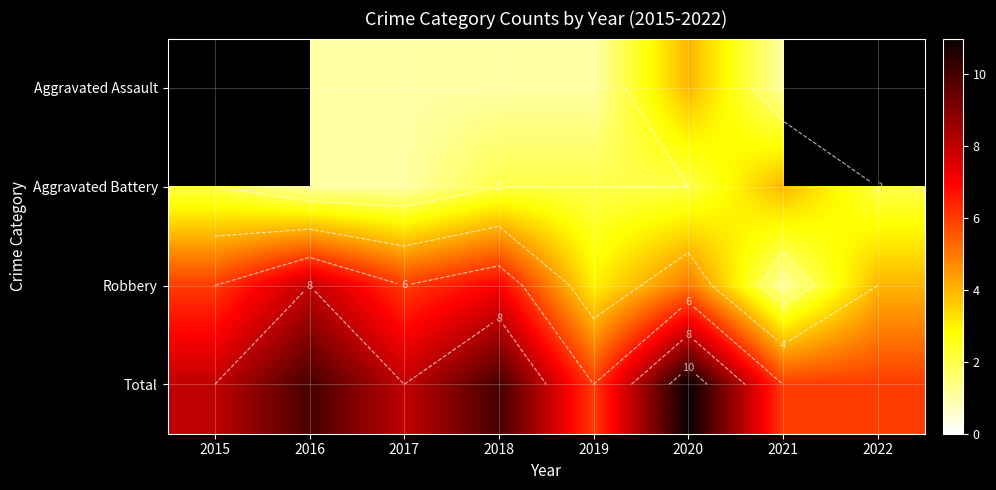

What is the difference between the Robbery values at 2020 and 2021?

4.0